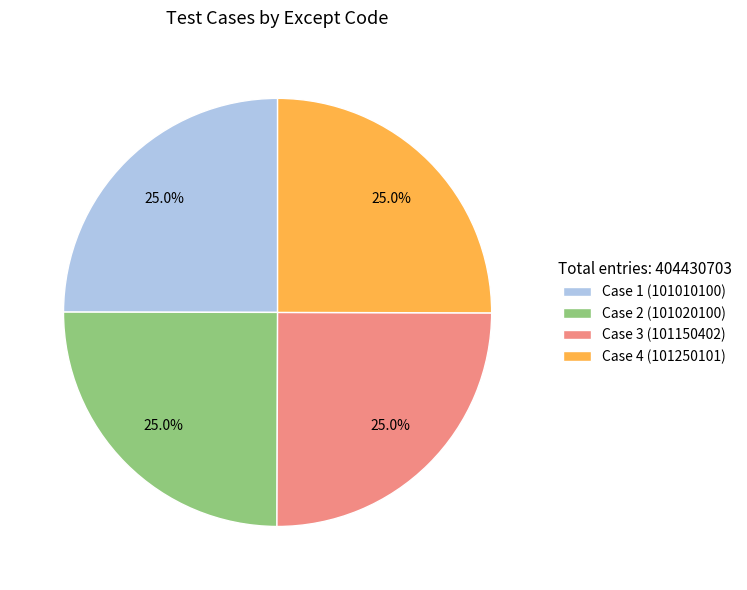

What percentage do Case 2 (101020100) and Case 4 (101250101) together represent?

50.0%